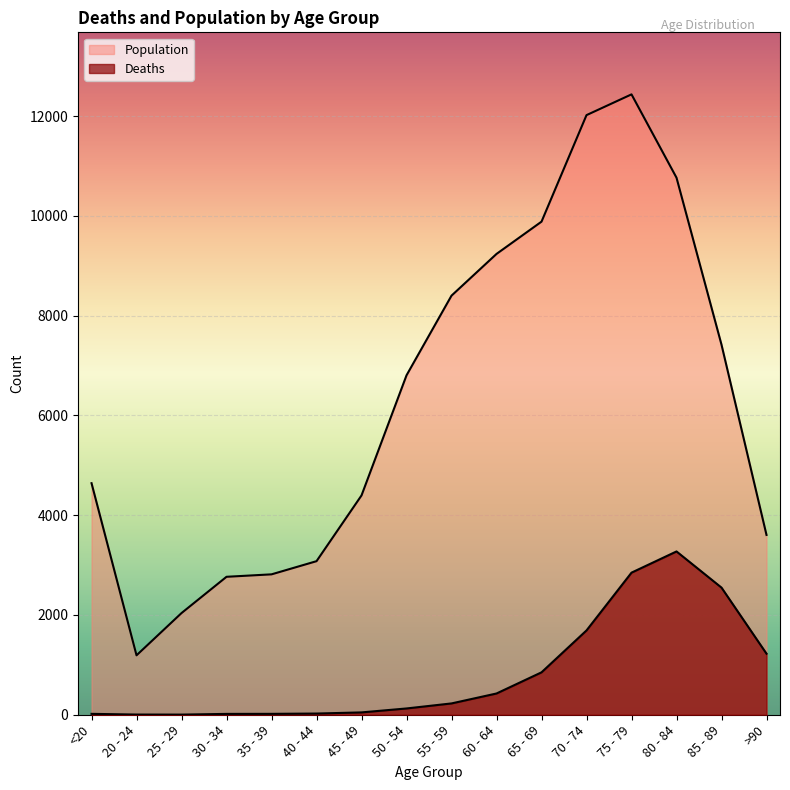

At 35 - 39, list the series in order from largest to smallest.

Population, Deaths